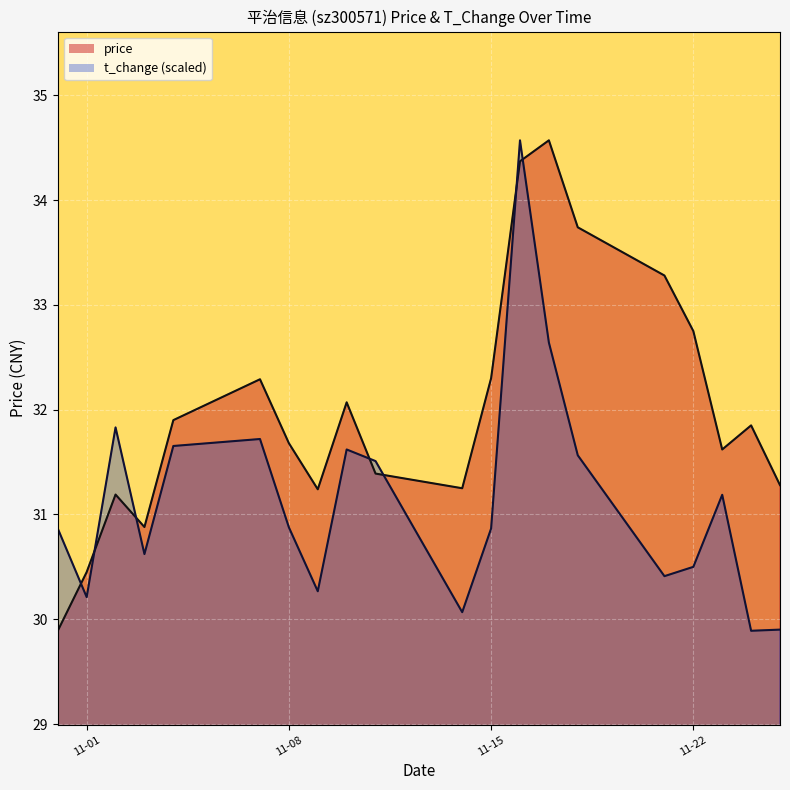

At which label does t_change reach its peak?

2022-11-16